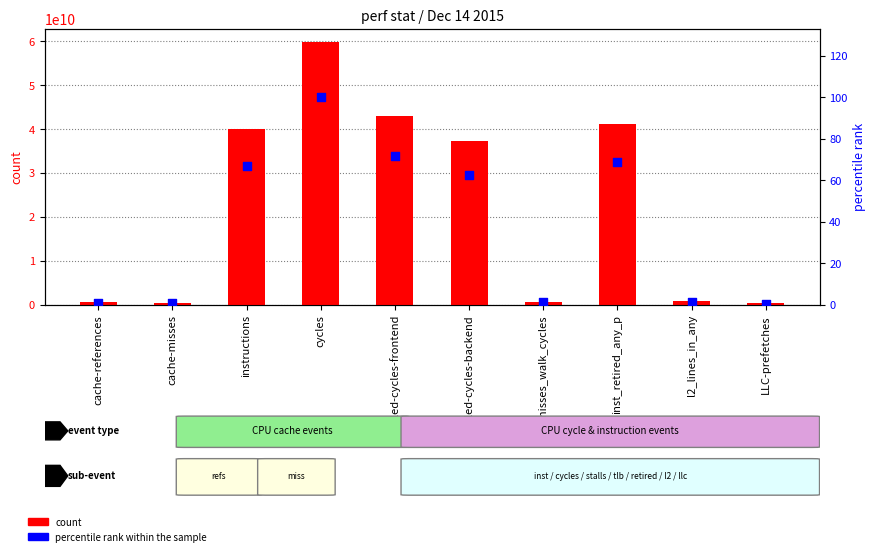

What are all the series names shown in the legend?

count, percentile rank within the sample